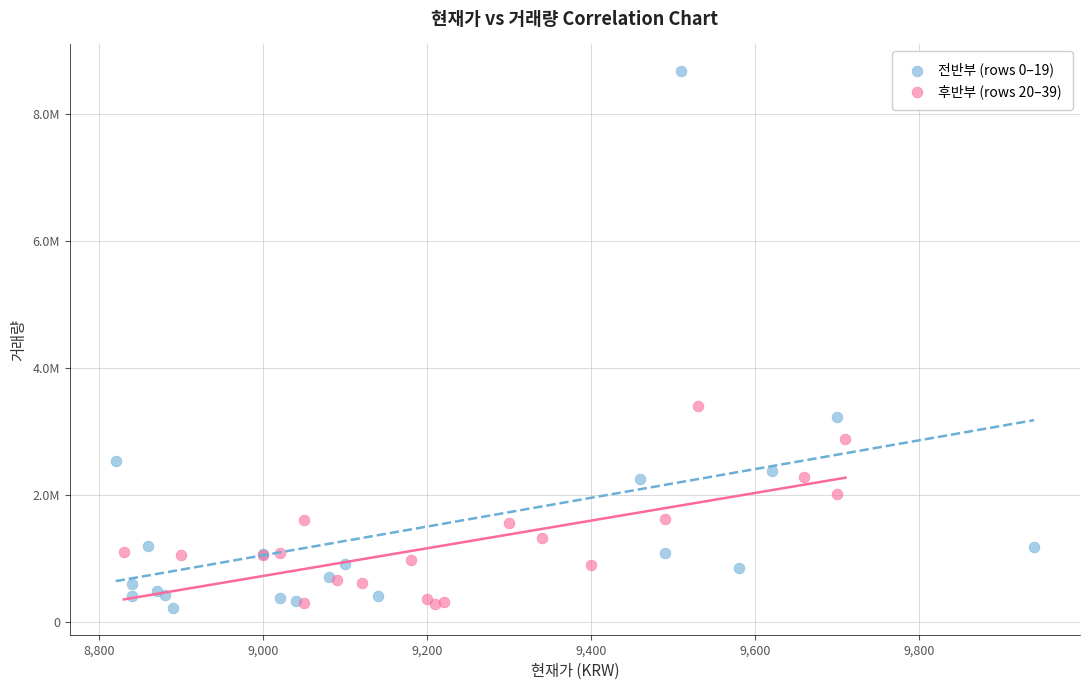

What are all the series names shown in the legend?

전반부 (rows 0–19), 후반부 (rows 20–39)